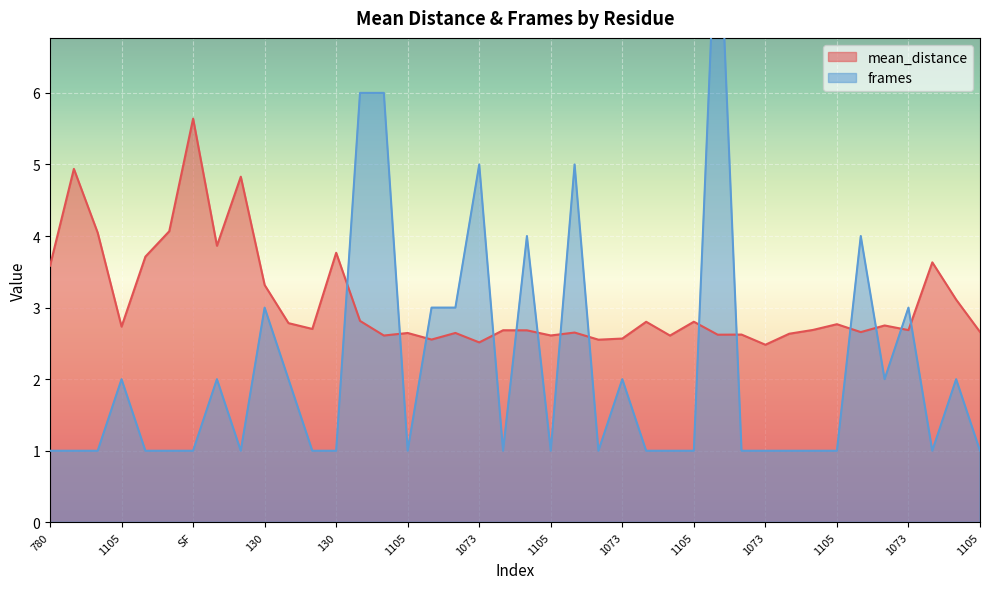

What is the sum of the frames values at 1105 and 1073?

4.0